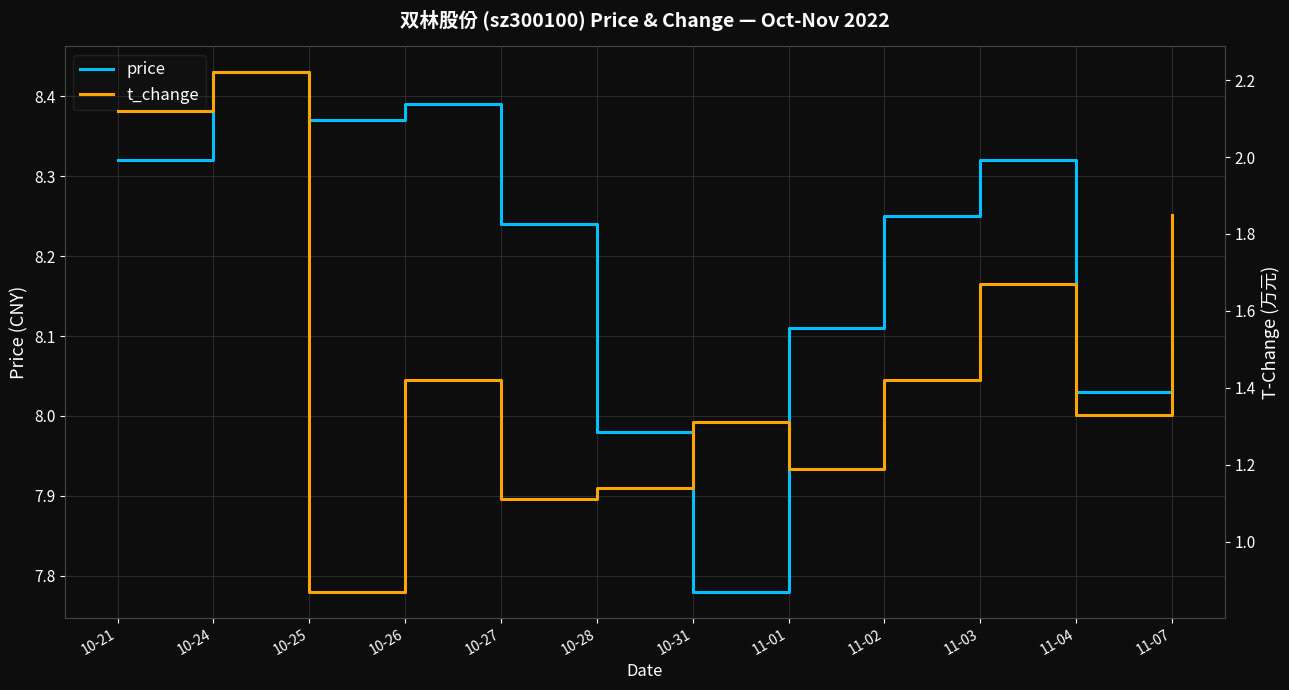

What position from the right is 10-25?

10